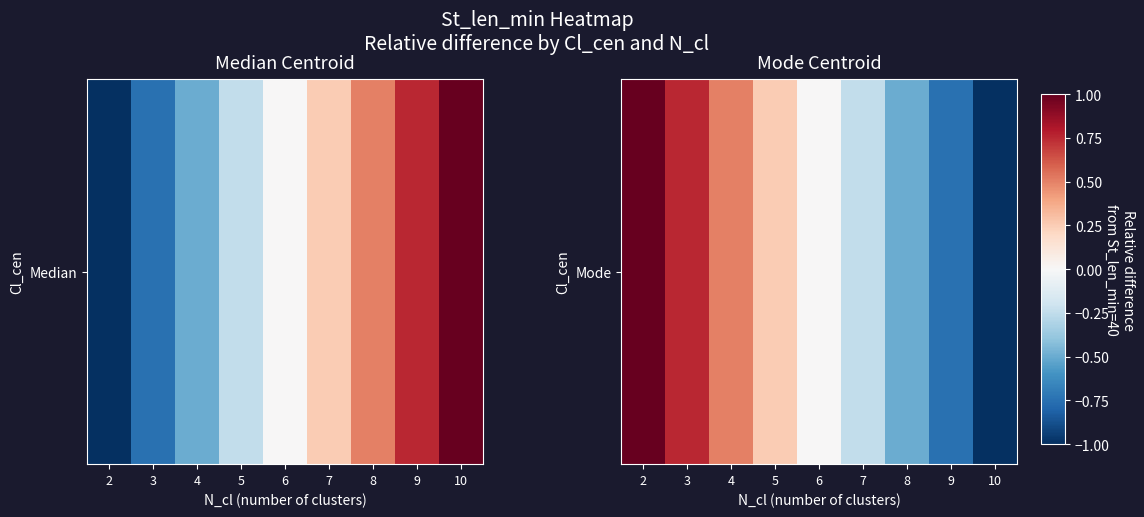

What is the minimum value shown in the chart?

-1.0